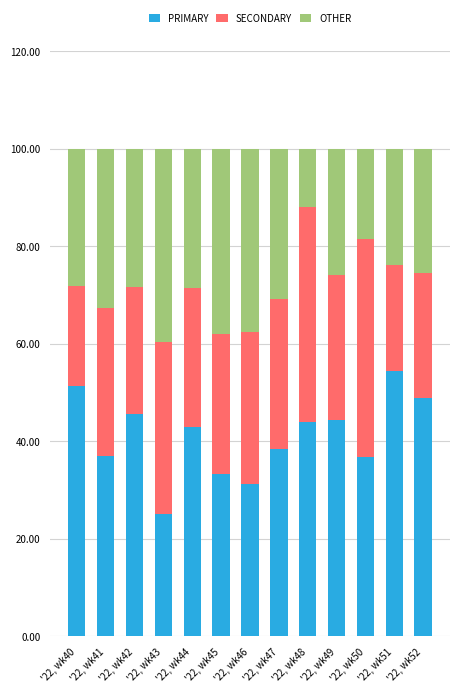

What is the maximum value for PRIMARY?

54.3